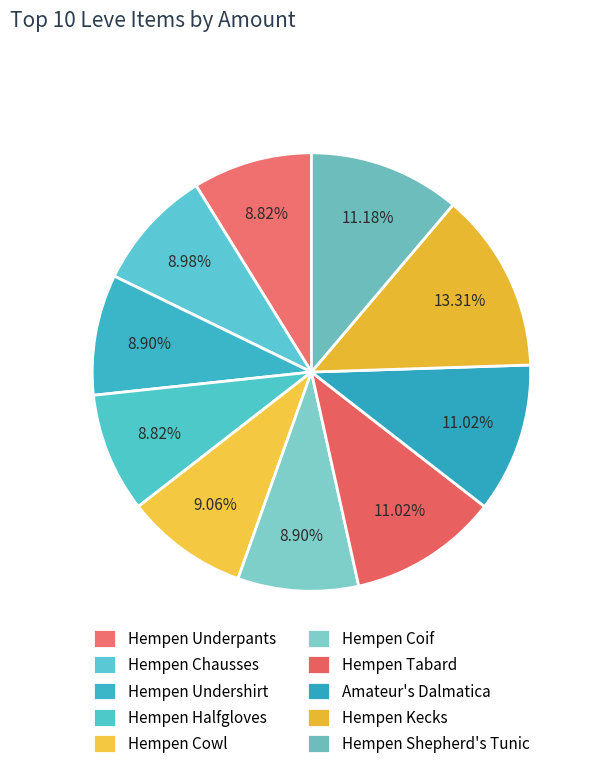

Count the number of slices in the pie.

10